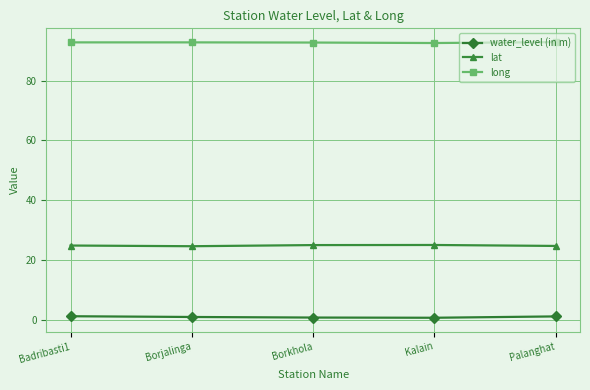

What is the value of the long point at the 4th from the left?

92.6